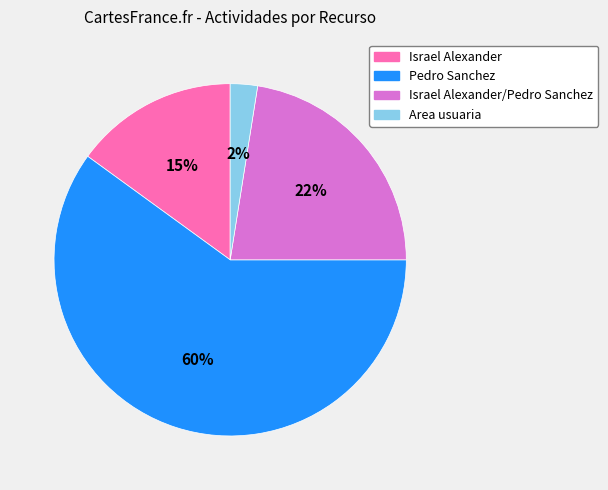

Is there a majority slice in this chart?

Yes